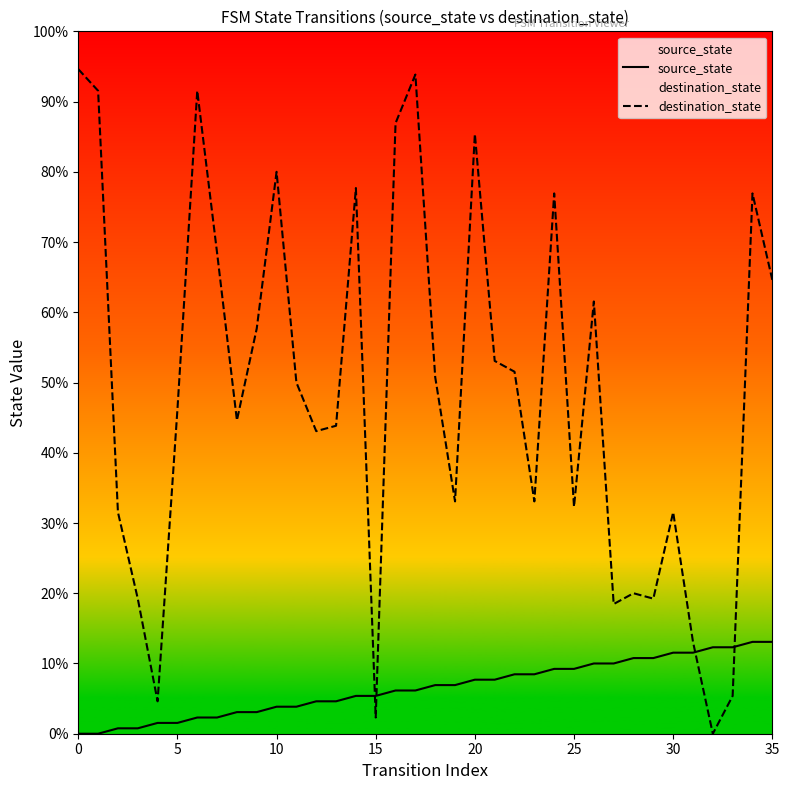

What are all the series names shown in the legend?

source_state, destination_state